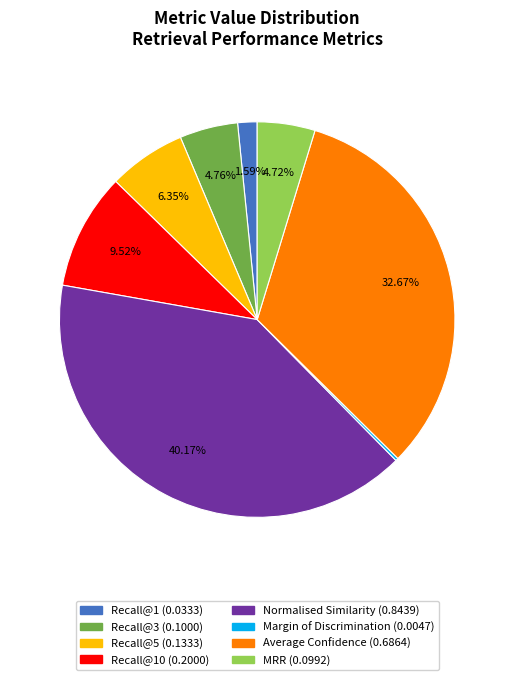

Is there a majority slice in this chart?

No